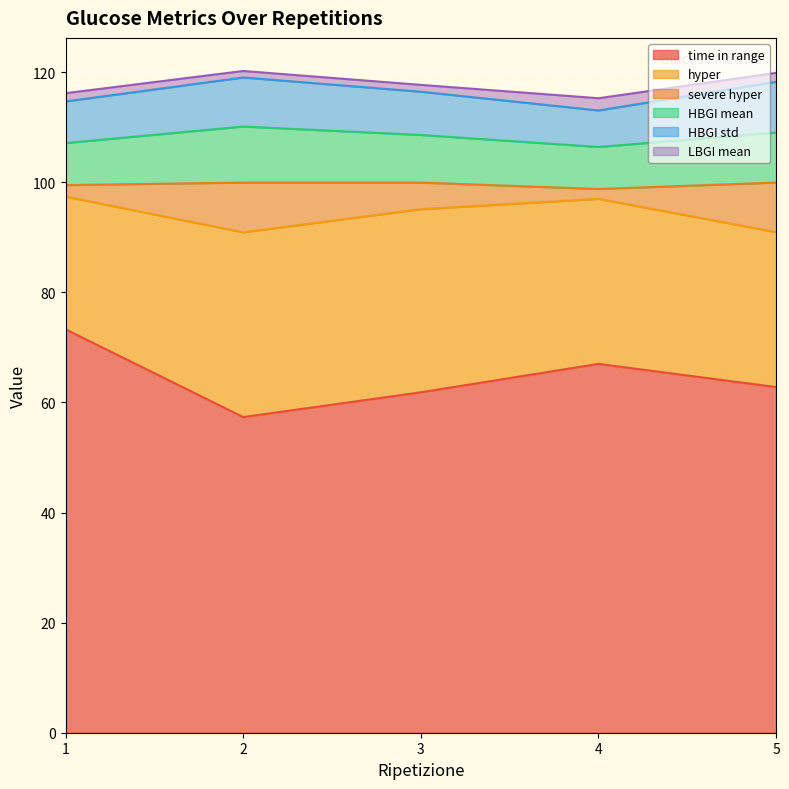

At how many categories does at least one series exceed 3?

5